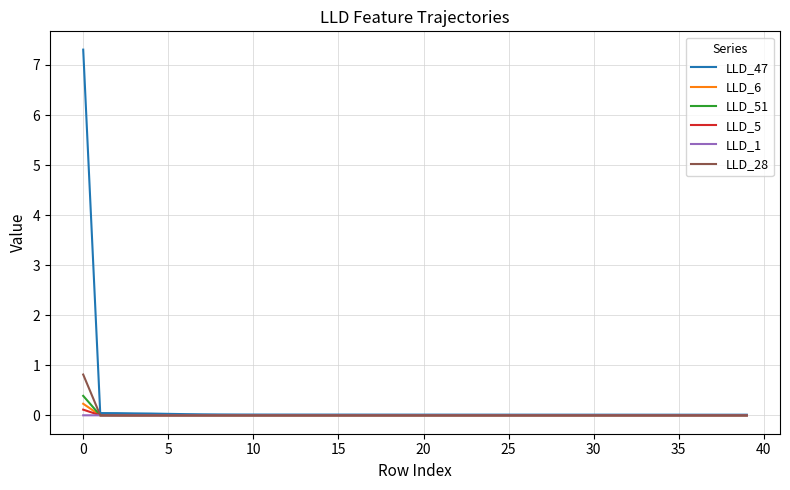

What is the maximum value for LLD_51?

0.4